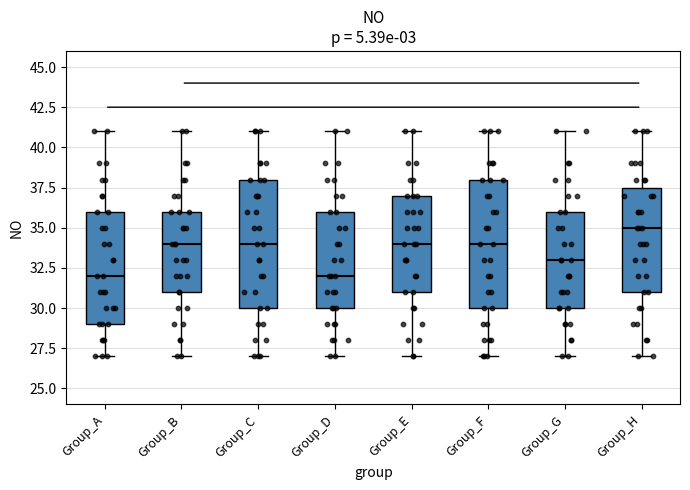

Reading left to right, transcribe this box plot: for each box, give where its median line is, the range the box spans, and where its two whiskers end, as read against the y-axis. The values are not printed on the chart, so give them approximately, as read against the axis.

Group_A: median 32.0, box 29.0 to 36.0, whiskers 27.0 to 41.0
Group_B: median 34.0, box 31.0 to 36.0, whiskers 27.0 to 41.0
Group_C: median 34.0, box 30.0 to 38.0, whiskers 27.0 to 41.0
Group_D: median 32.0, box 30.0 to 36.0, whiskers 27.0 to 41.0
Group_E: median 34.0, box 31.0 to 37.0, whiskers 27.0 to 41.0
Group_F: median 34.0, box 30.0 to 38.0, whiskers 27.0 to 41.0
Group_G: median 33.0, box 30.0 to 36.0, whiskers 27.0 to 41.0
Group_H: median 35.0, box 31.0 to 37.5, whiskers 27.0 to 41.0